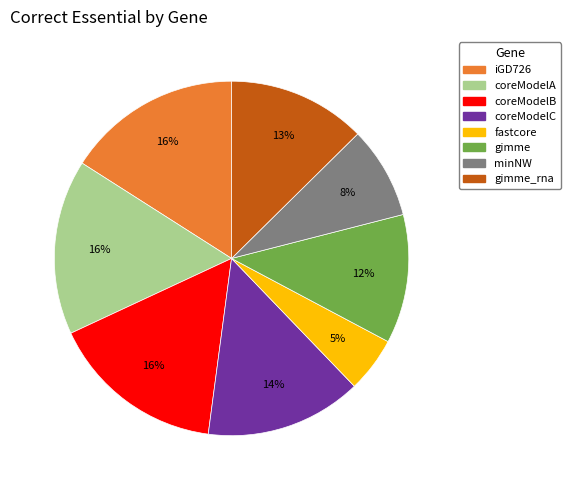

To the nearest percent, what is the average slice percentage?

12%